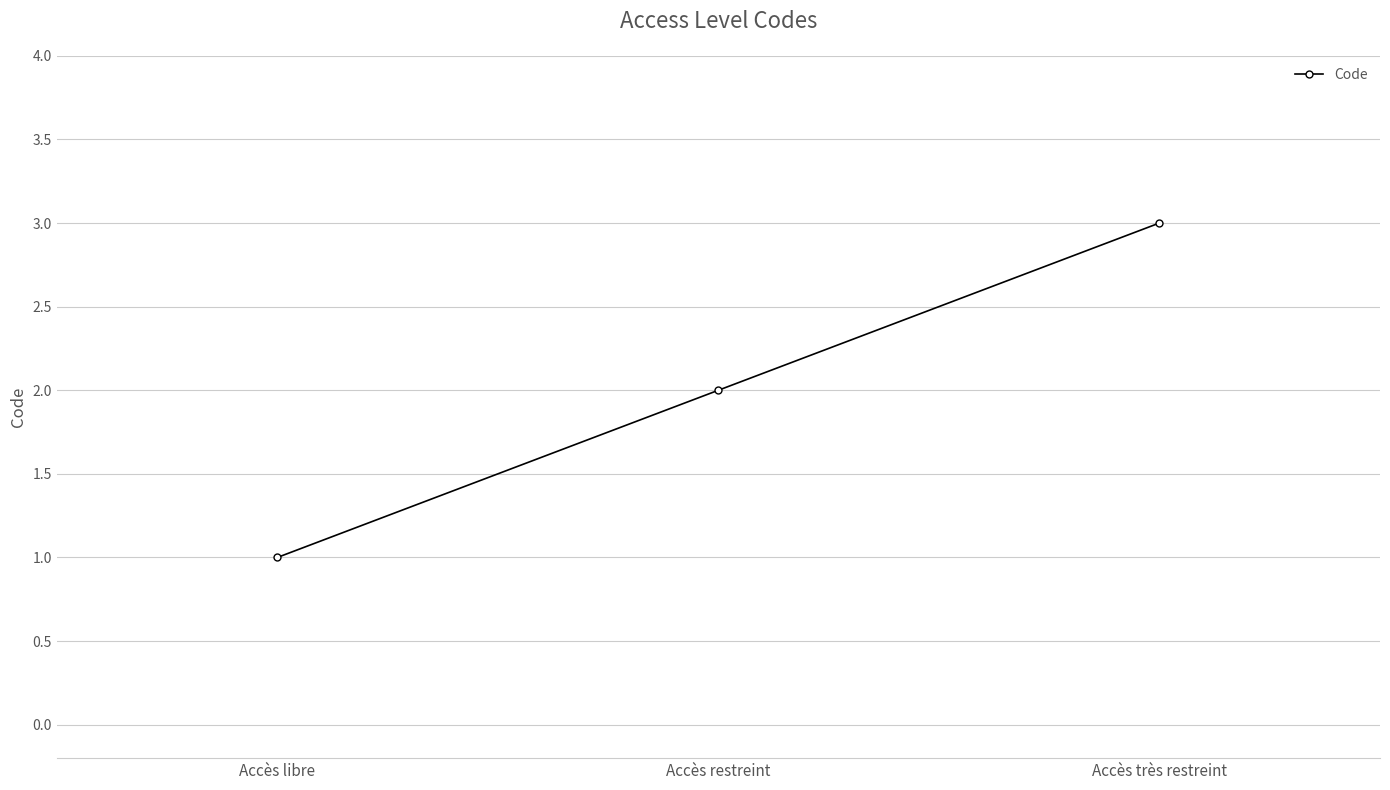

The value at Accès très restreint is 4. True or false?

False